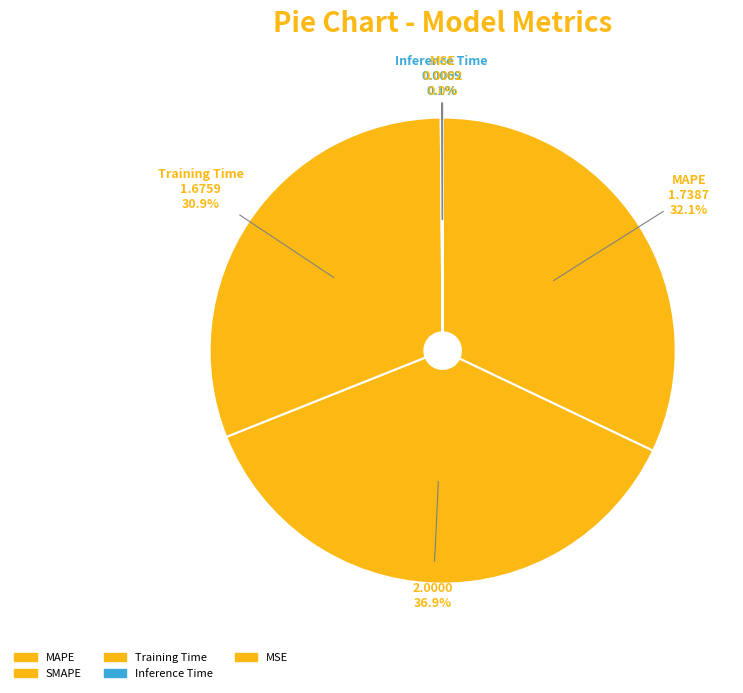

Is SMAPE the majority of the pie?

No